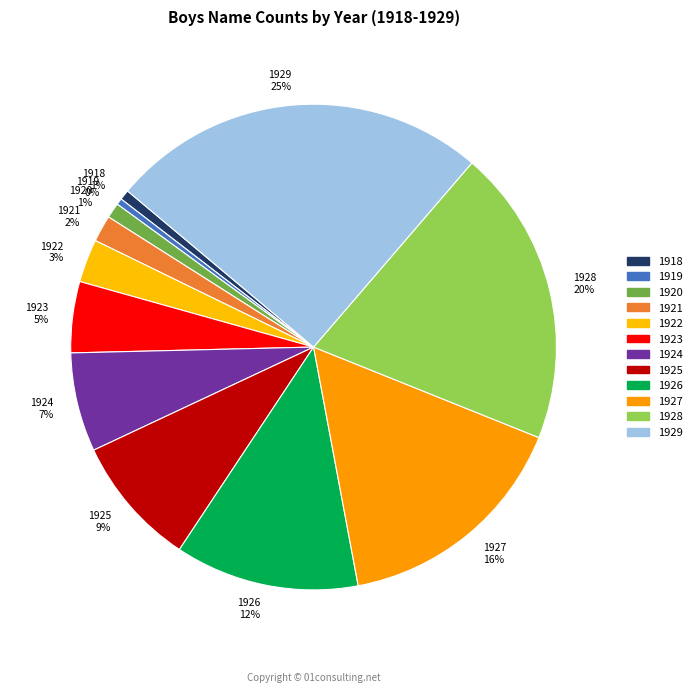

The 1922 slice represents 3% of the pie. True or false?

True